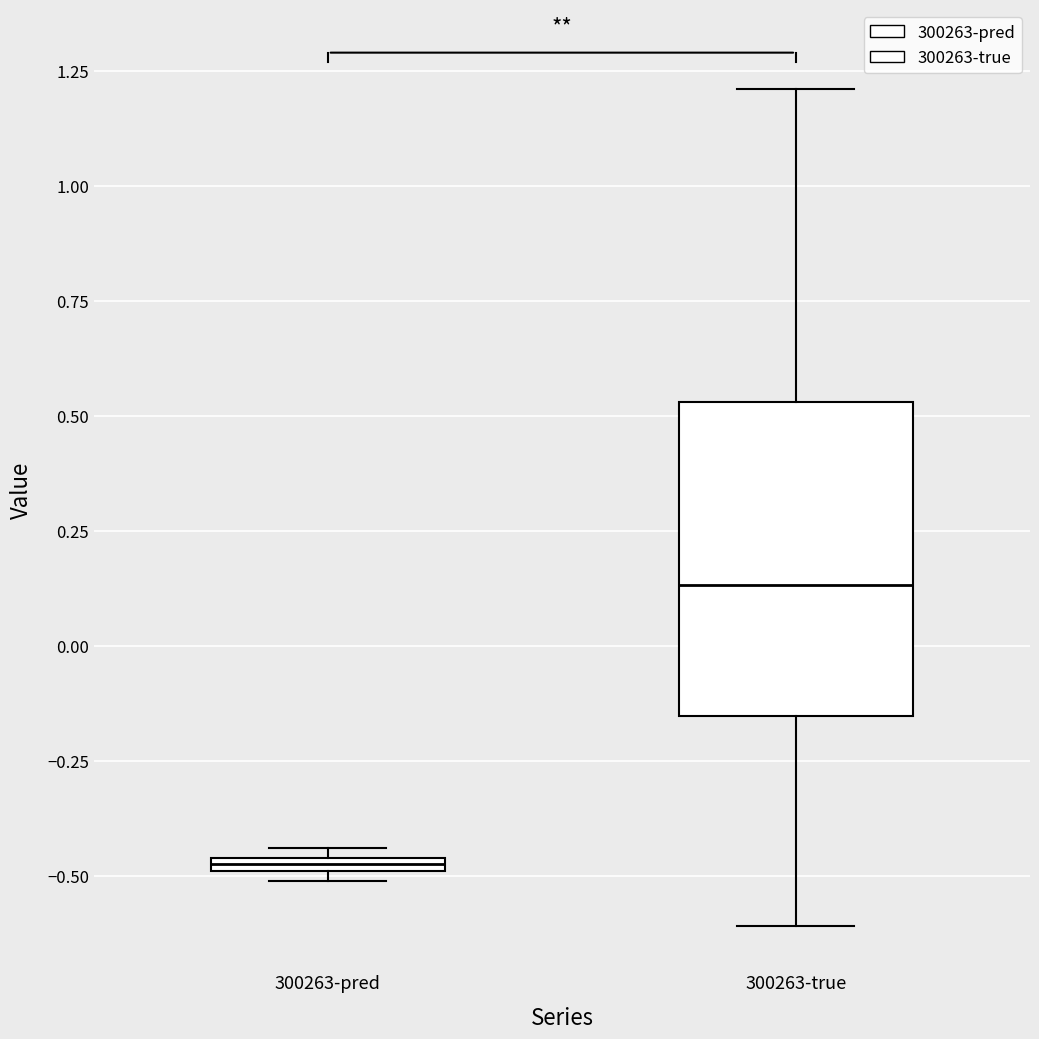

Comparing the boxes themselves (not the whiskers), which one is the tallest?

300263-true